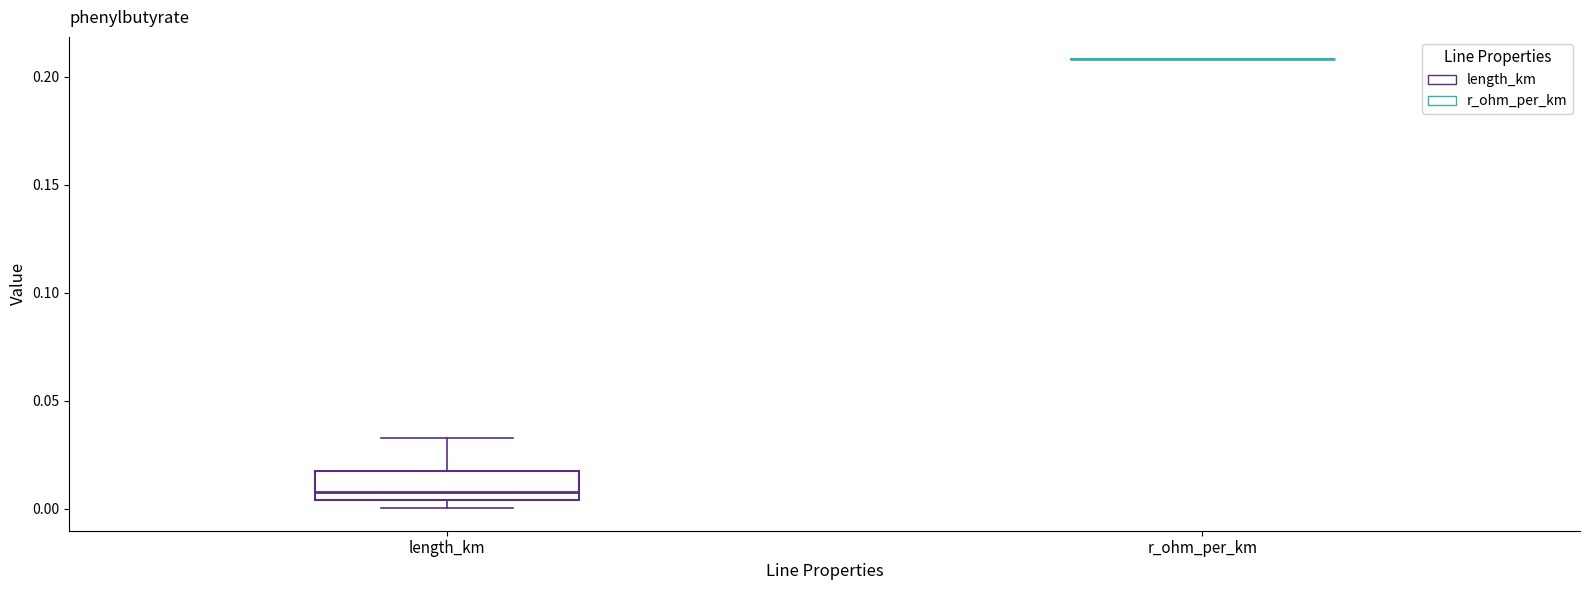

Reading left to right, transcribe this box plot: for each box, give where its median line is, the range the box spans, and where its two whiskers end, as read against the y-axis. The values are not printed on the chart, so give them approximately, as read against the axis.

length_km: median 0.010, box 0.005 to 0.015, whiskers 0.000 to 0.035
r_ohm_per_km: box collapsed to a line at 0.210, whiskers 0.210 to 0.210